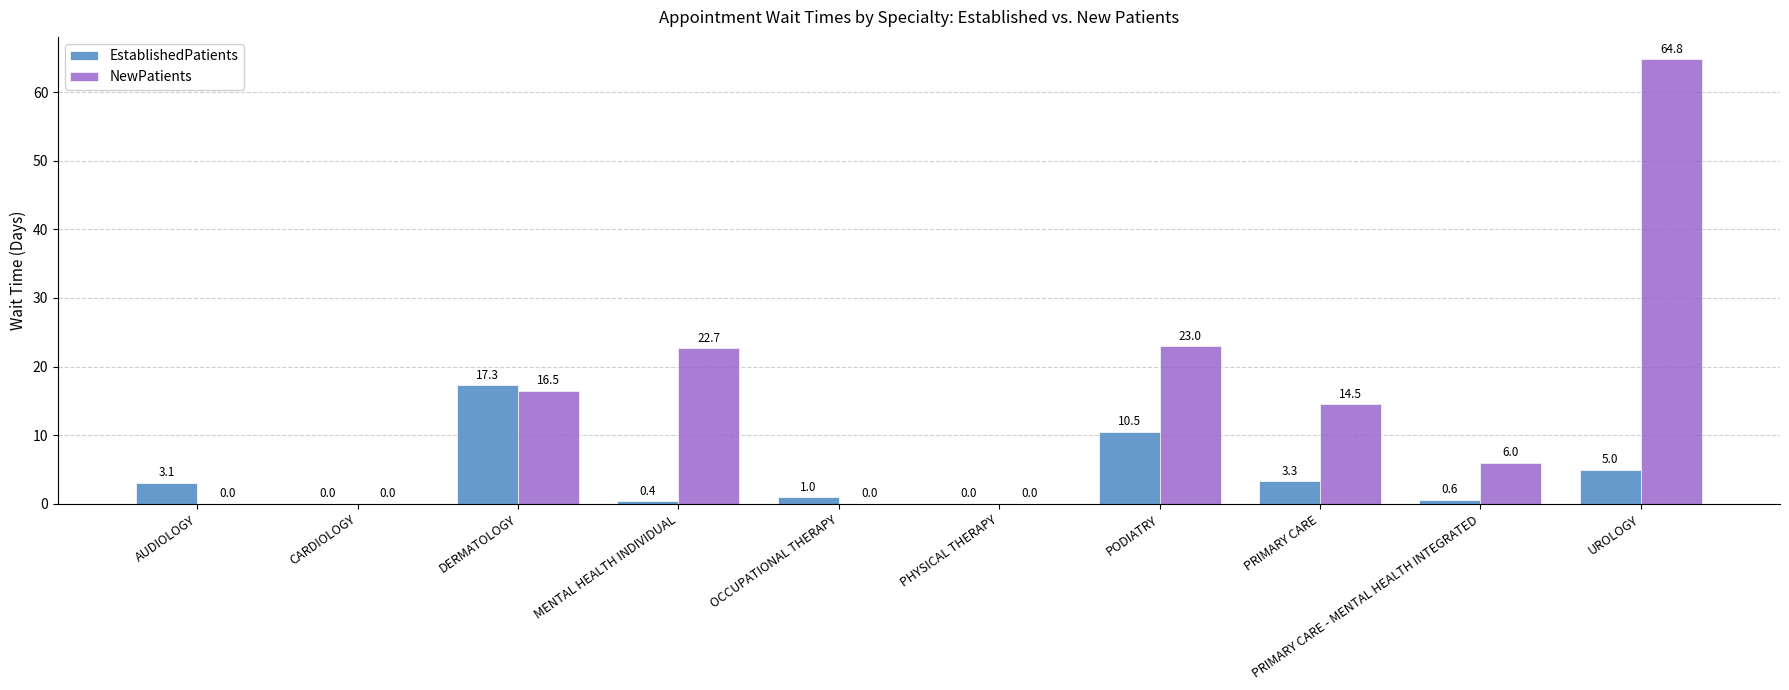

Reading left to right, what are all the values shown in this chart?

EstablishedPatients: AUDIOLOGY=3.1	CARDIOLOGY=0.0	DERMATOLOGY=17.3	MENTAL HEALTH INDIVIDUAL=0.4	OCCUPATIONAL THERAPY=1.0	PHYSICAL THERAPY=0.0	PODIATRY=10.5	PRIMARY CARE=3.3	PRIMARY CARE - MENTAL HEALTH INTEGRATED=0.6	UROLOGY=5.0
NewPatients: AUDIOLOGY=0.0	CARDIOLOGY=0.0	DERMATOLOGY=16.5	MENTAL HEALTH INDIVIDUAL=22.7	OCCUPATIONAL THERAPY=0.0	PHYSICAL THERAPY=0.0	PODIATRY=23.0	PRIMARY CARE=14.5	PRIMARY CARE - MENTAL HEALTH INTEGRATED=6.0	UROLOGY=64.8